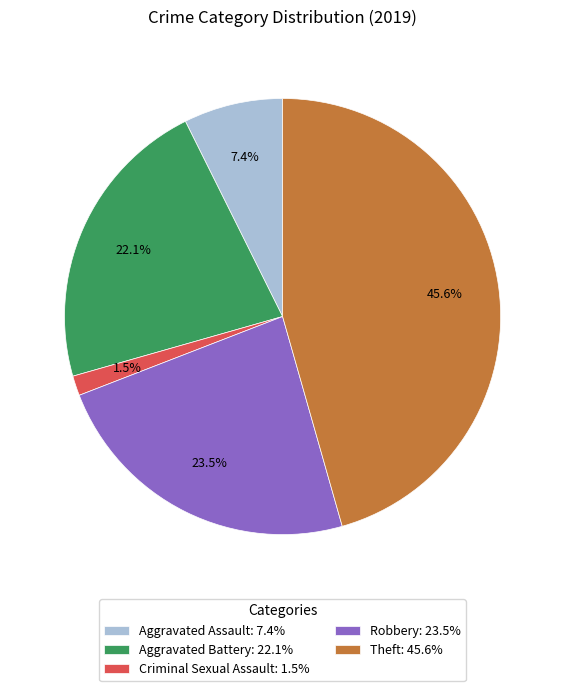

Combined, do Aggravated Battery: 22.1% and Theft: 45.6% account for over 50%?

Yes